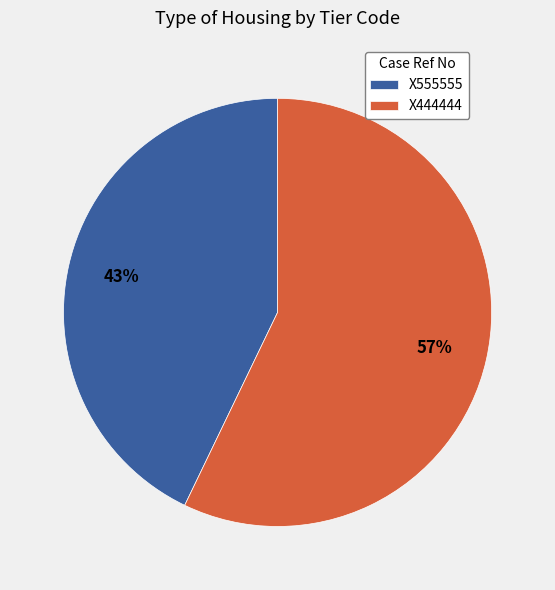

The X555555 slice represents 55% of the pie. True or false?

False